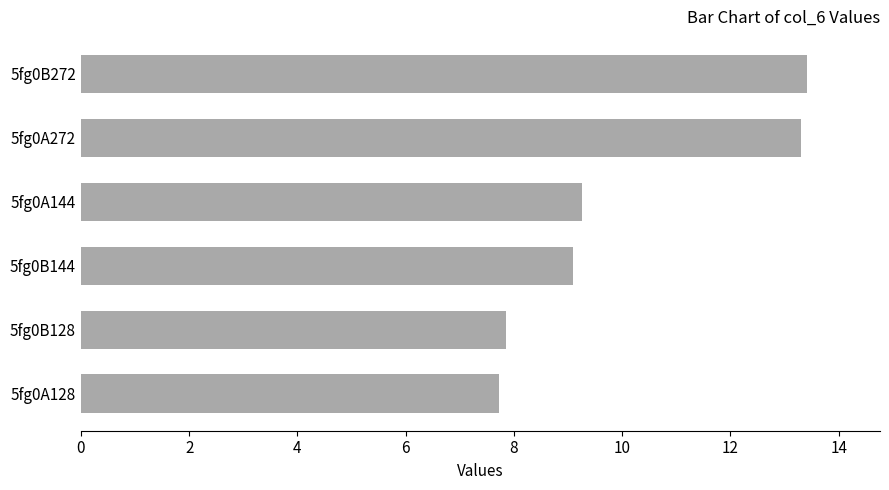

Count the number of values greater than 9.

4